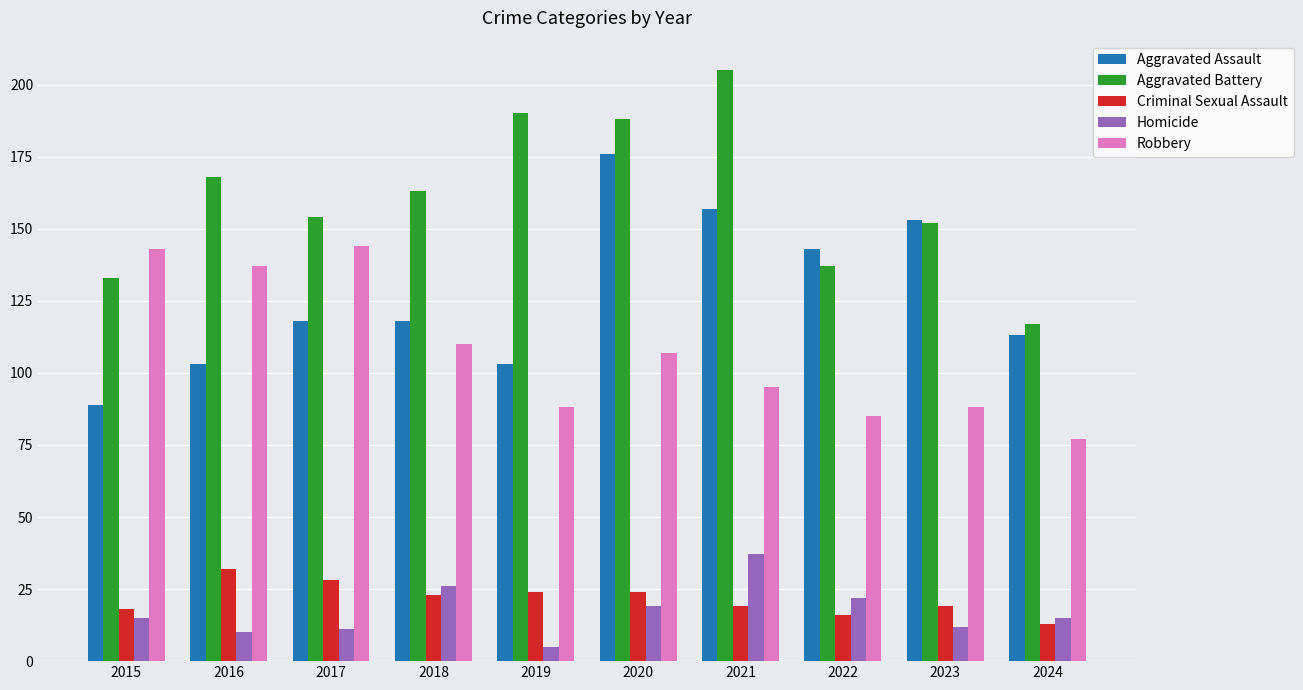

What is the sum of all Aggravated Battery values?

1607